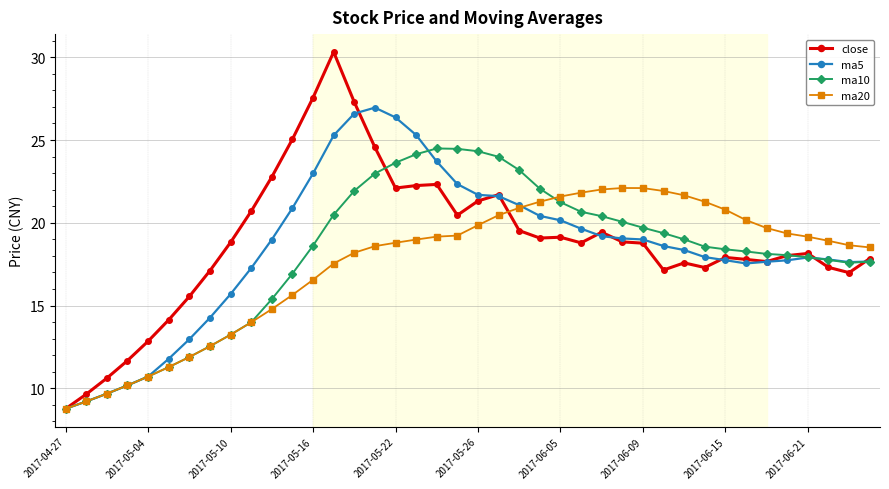

What is the highest value of the ma20 series?

22.1